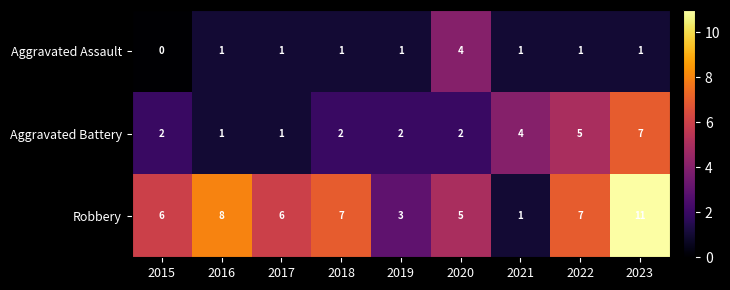

How many Aggravated Battery values are between 2 and 4?

5